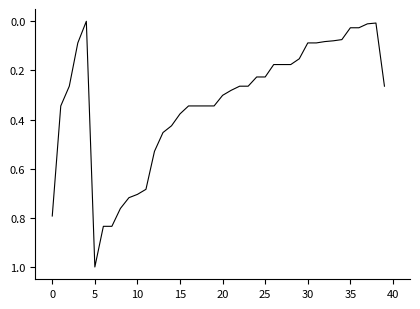

What is the greatest value displayed?

1.0